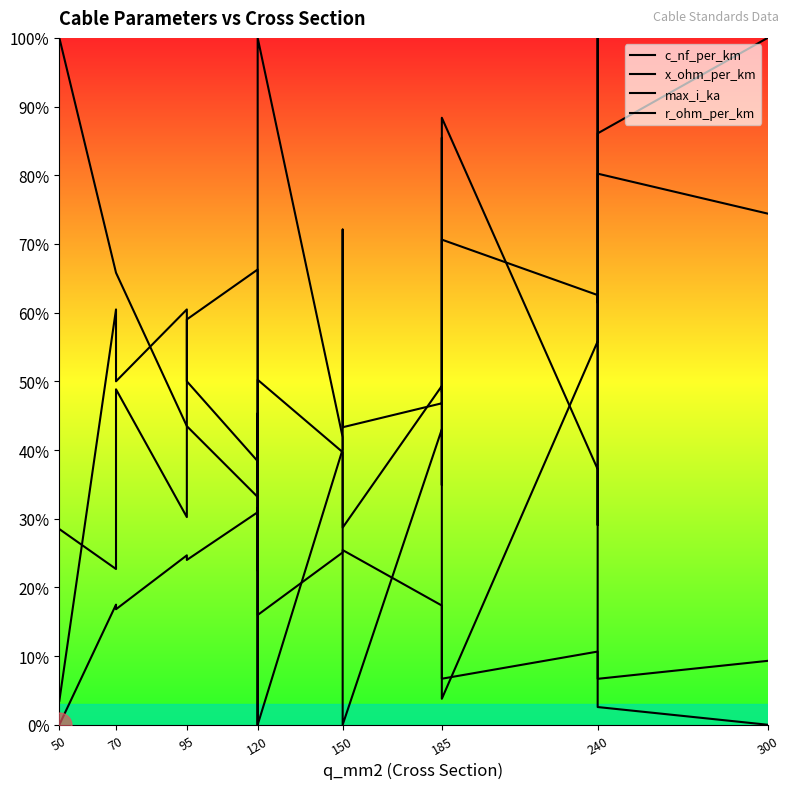

Which series changed the most between 150 and 185?

c_nf_per_km